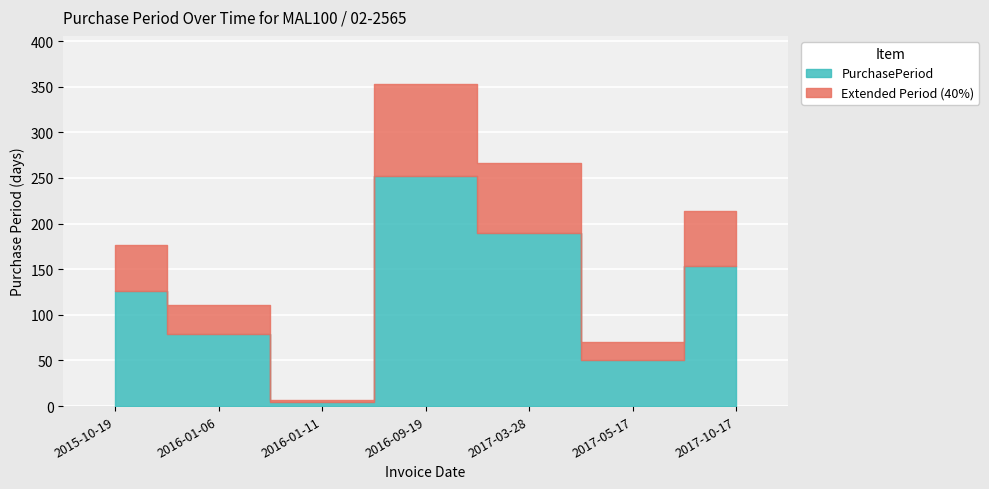

The chart shows a value of 50 at 2017-05-17. True or false?

True